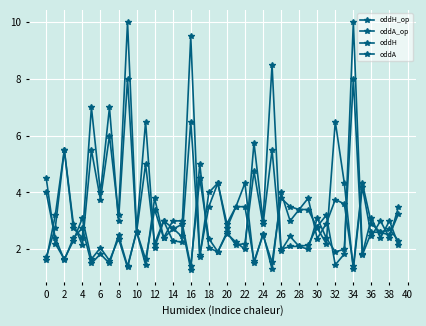

How many lines are shown in the chart?

4